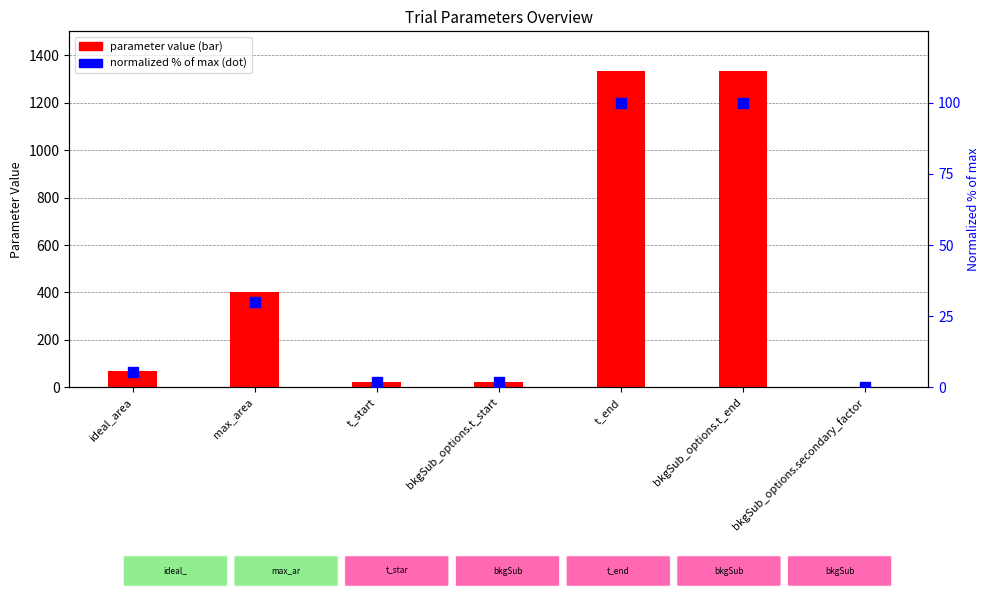

Which series has the largest total across all categories?

parameter value